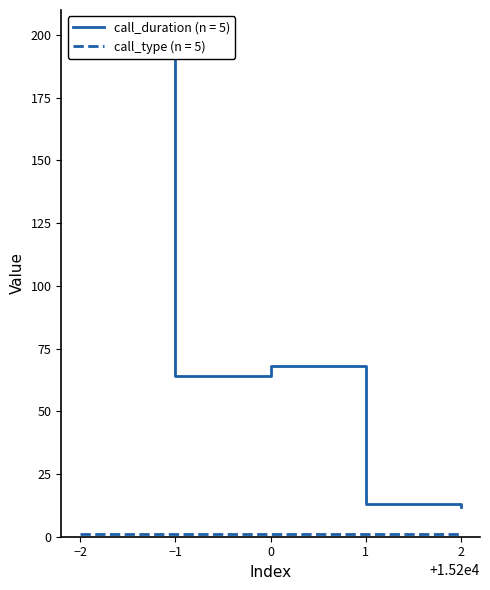

Reading right to left, transcribe all the data shown in this chart.

12	13	68	64	200